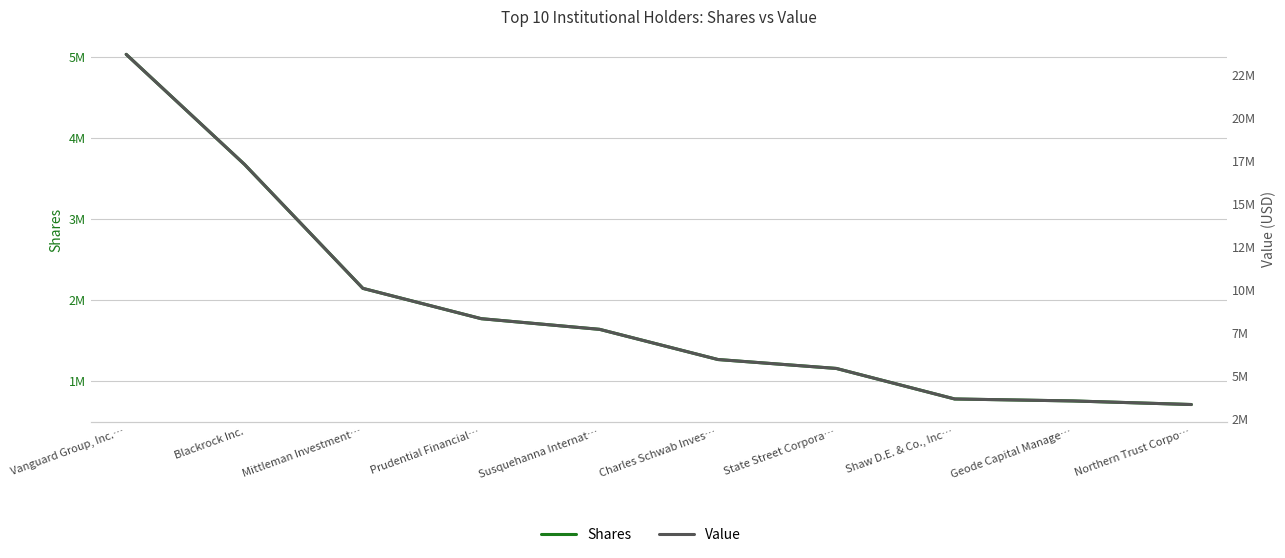

The value of Value at Prudential Financial… is 3510504. True or false?

False